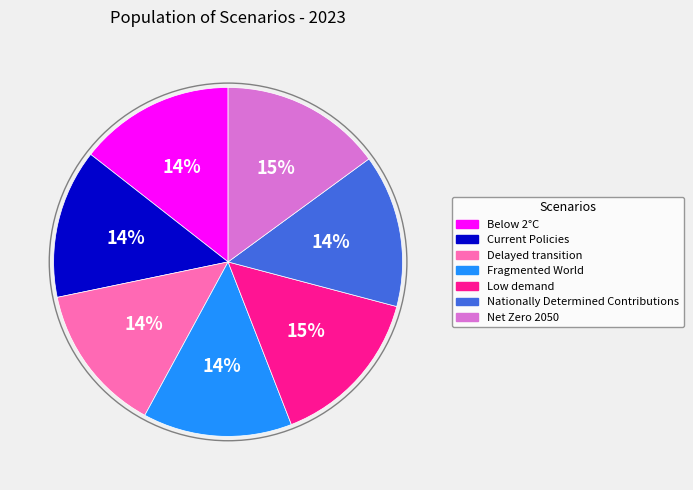

Combined, do Nationally Determined Contributions and Low demand account for over 50%?

No